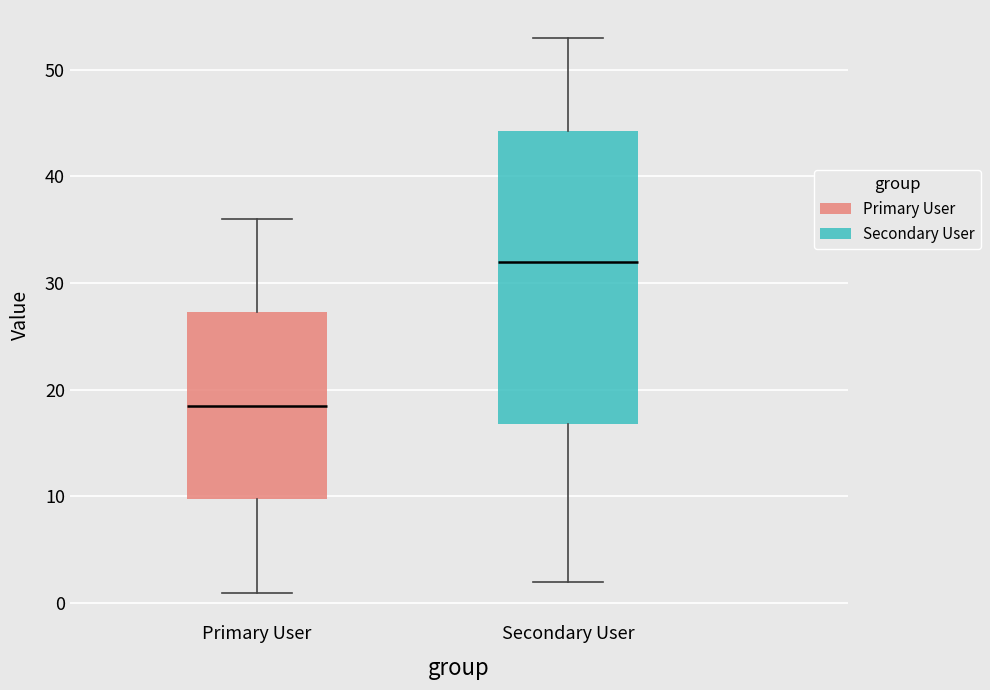

Reading left to right, transcribe this box plot: for each box, give where its median line is, the range the box spans, and where its two whiskers end, as read against the y-axis. The values are not printed on the chart, so give them approximately, as read against the axis.

Primary User: median 19, box 10 to 27, whiskers 1 to 36
Secondary User: median 32, box 17 to 44, whiskers 2 to 53